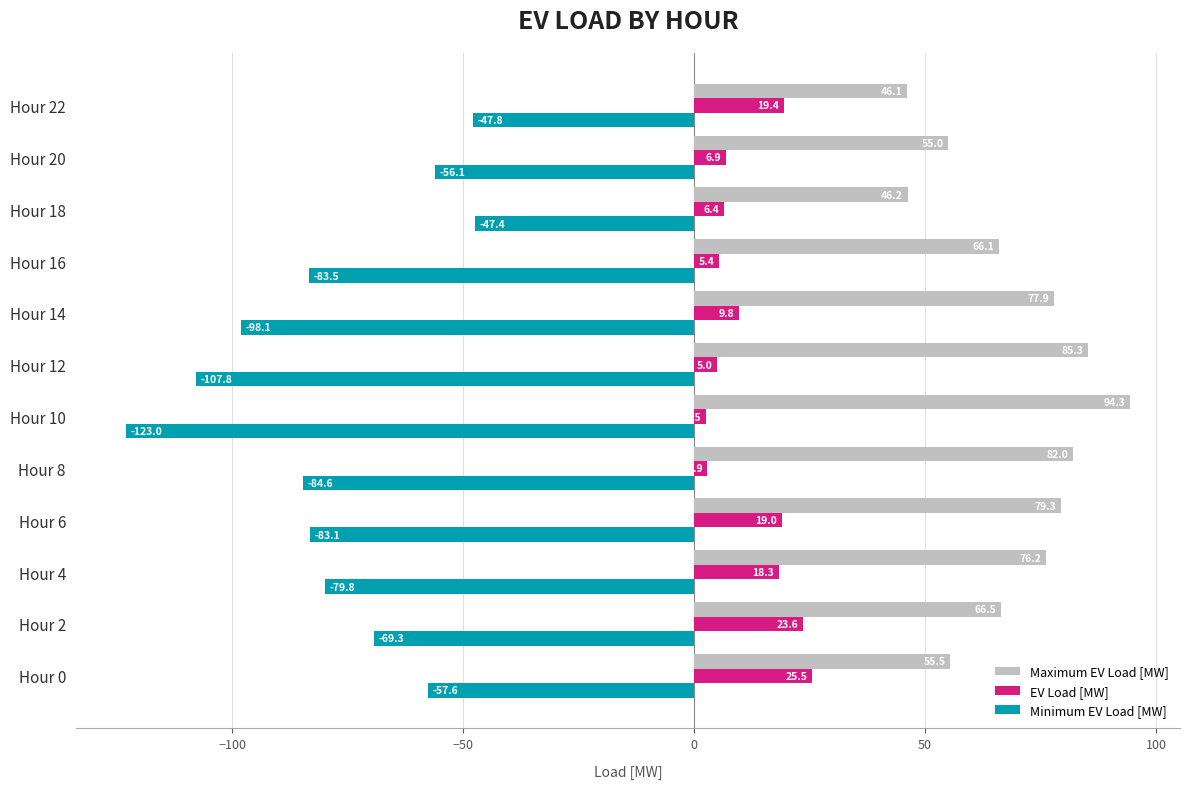

The value of Maximum EV Load [MW] at Hour 12 is 137.6. True or false?

False